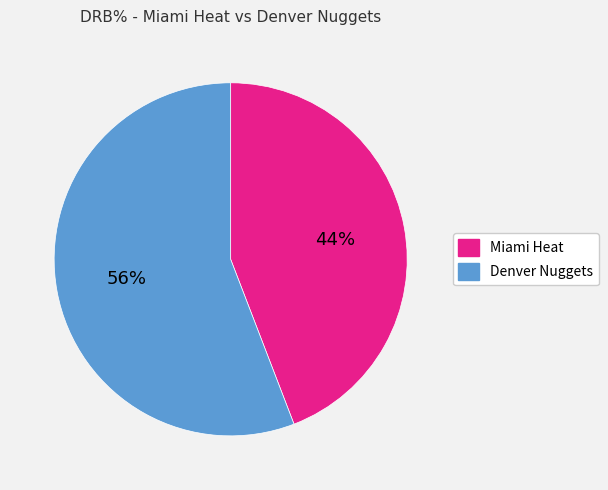

To the nearest percent, what percentage of the pie is Miami Heat?

44%